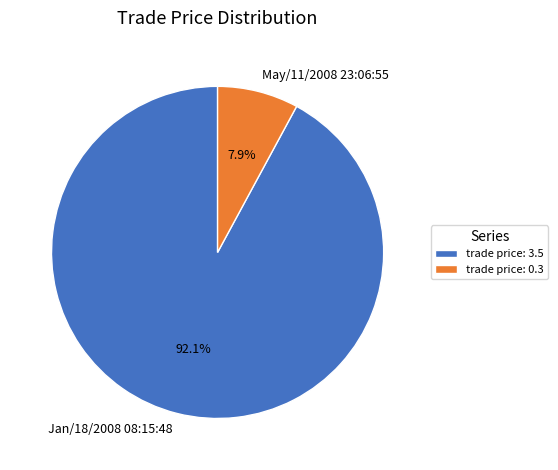

Which category accounts for the majority?

Jan/18/2008 08:15:48